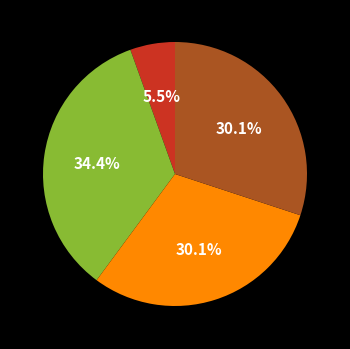

Is there any slice that represents more than half of the pie?

No